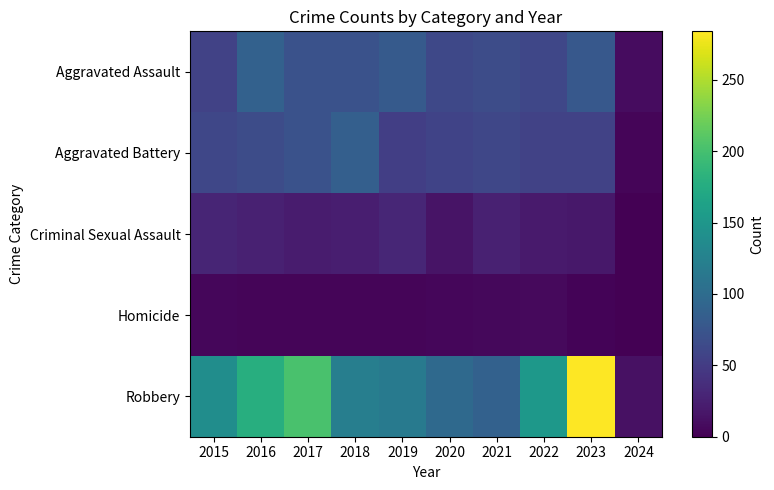

Reading left to right, what are all the values shown in this chart?

Aggravated Assault: 2015=56	2016=88	2017=72	2018=72	2019=80	2020=62	2021=66	2022=61	2023=78	2024=9
Aggravated Battery: 2015=60	2016=66	2017=71	2018=86	2019=53	2020=57	2021=60	2022=56	2023=56	2024=4
Criminal Sexual Assault: 2015=29	2016=26	2017=22	2018=24	2019=31	2020=15	2021=26	2022=21	2023=18	2024=1
Homicide: 2015=5	2016=4	2017=4	2018=4	2019=4	2020=5	2021=6	2022=7	2023=3	2024=0
Robbery: 2015=139	2016=178	2017=202	2018=121	2019=116	2020=97	2021=88	2022=151	2023=284	2024=13